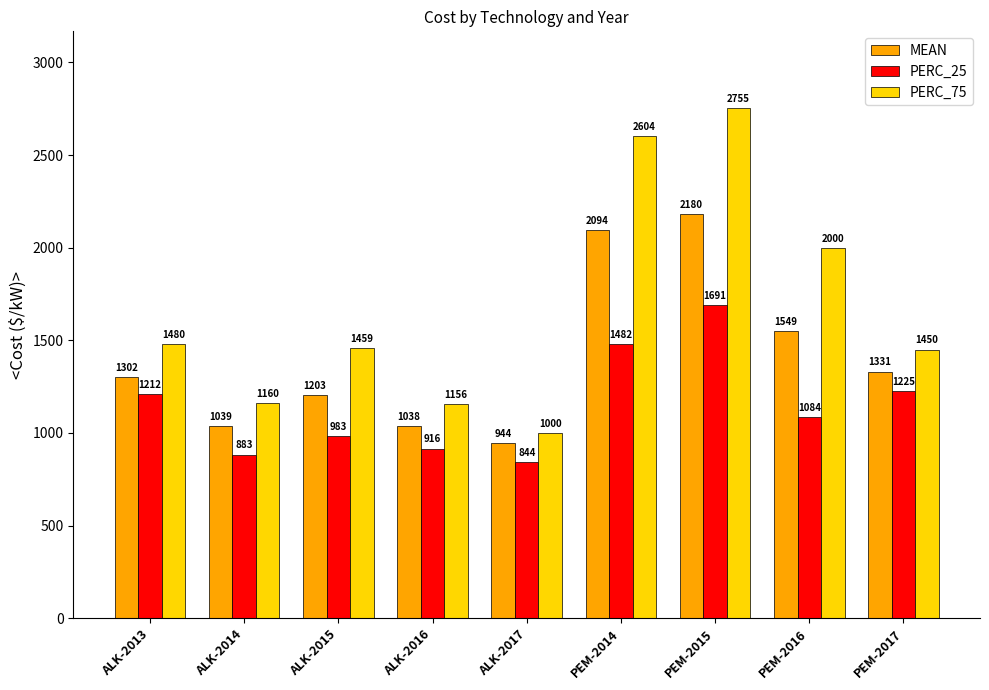

Reading left to right, transcribe all the data shown in this chart.

MEAN: 1302	1039	1203	1038	944	2094	2180	1549	1331
PERC_25: 1212	883	983	916	844	1482	1691	1084	1225
PERC_75: 1480	1160	1459	1156	1000	2604	2755	2000	1450